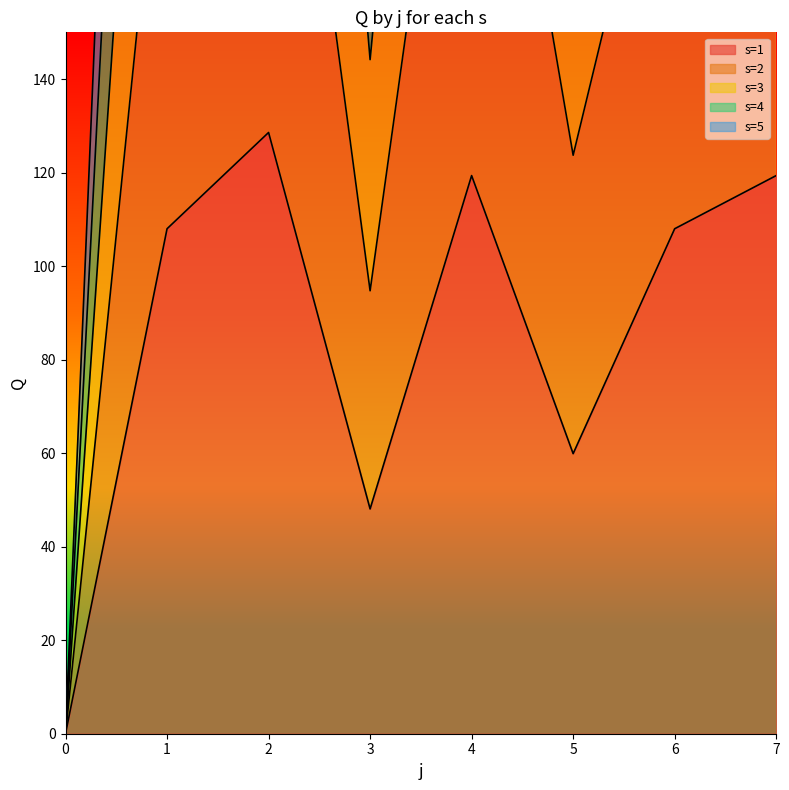

True or false: s=5 has a value of 186.9 at 5.

True